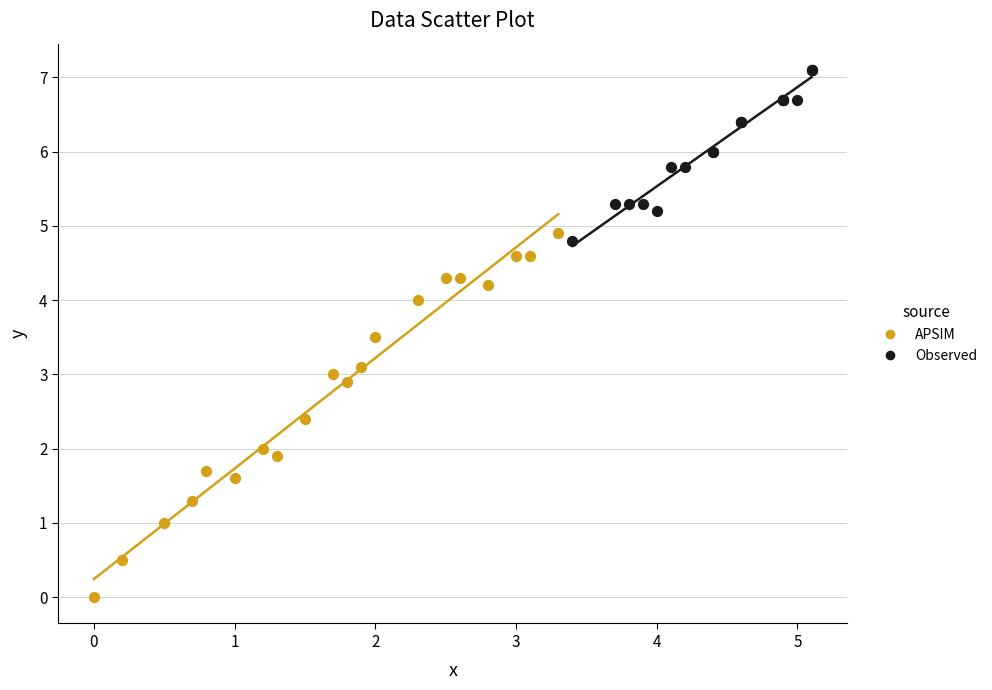

Which series contains the lowest Y value?

APSIM